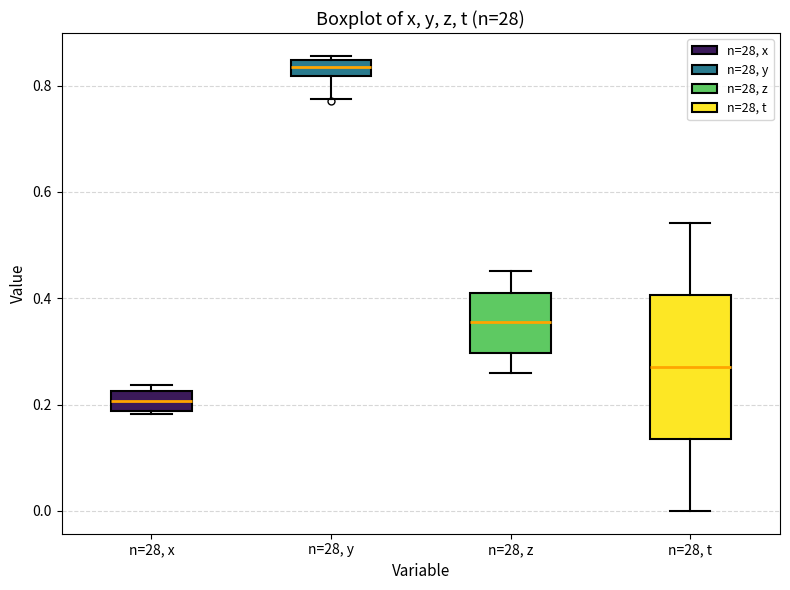

Which box has the lowest median line?

n=28, x